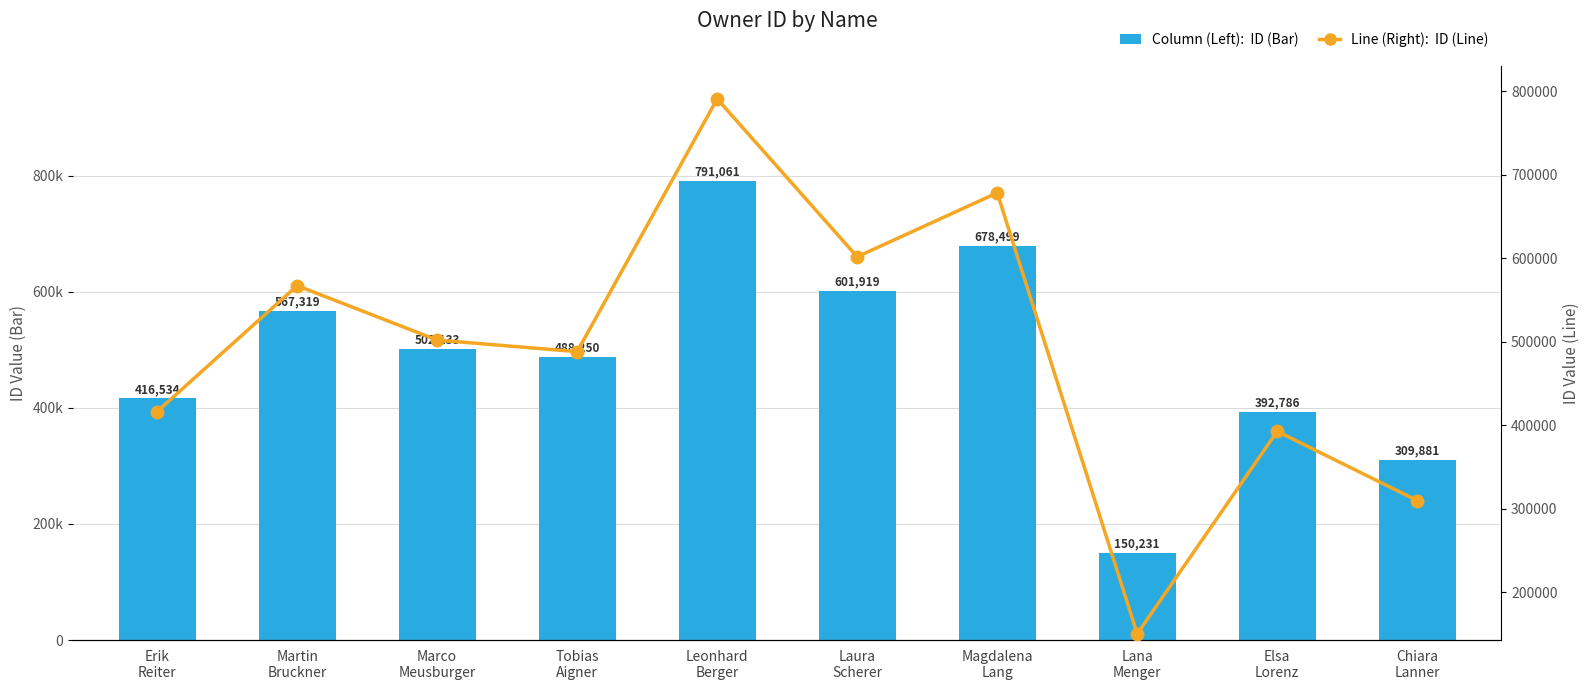

Are the bars horizontal?

No